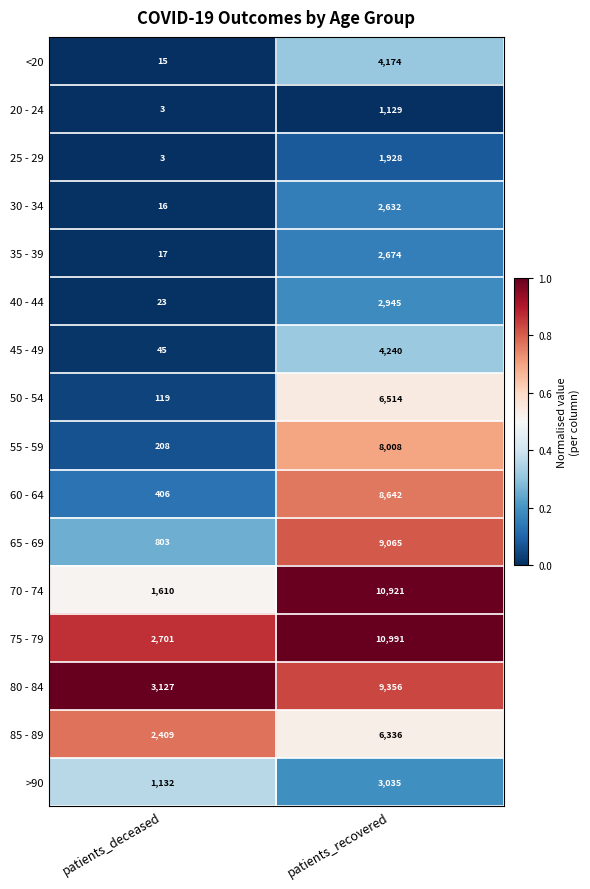

The 75 - 79 series shows 4124 at patients_recovered. True or false?

False